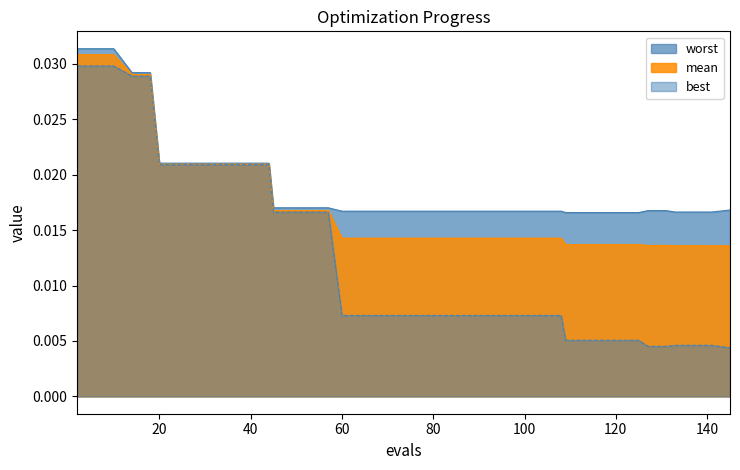

True or false: best has more than 2 interior local peaks.

False